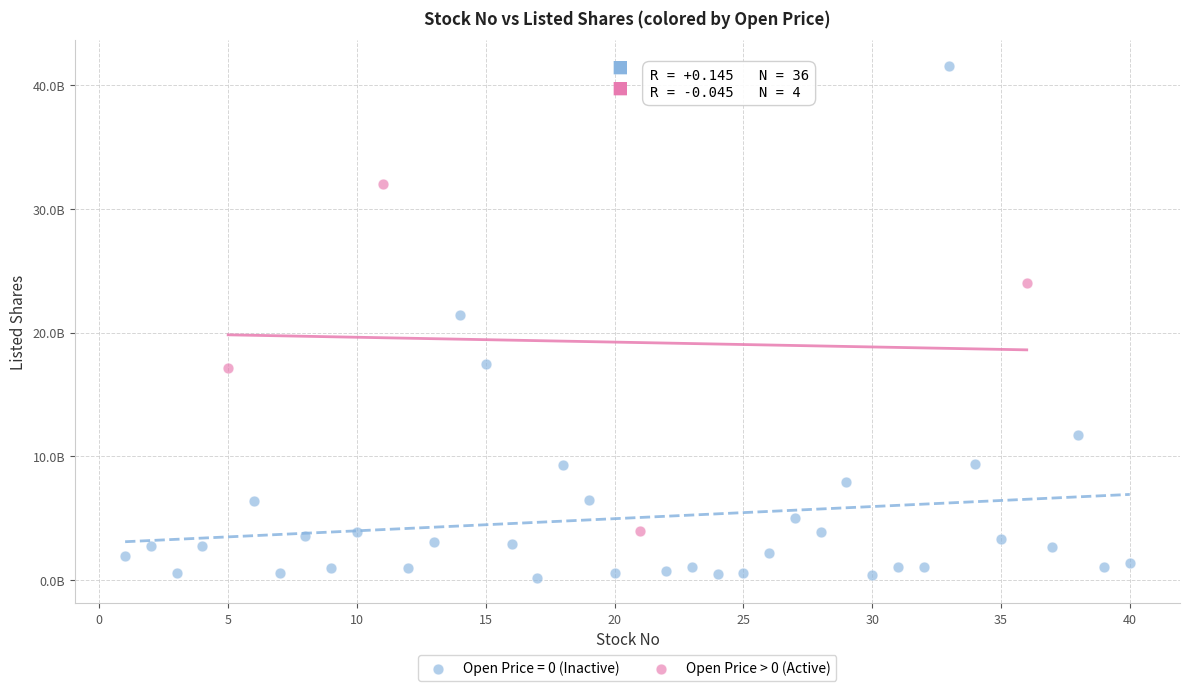

What are all the series names shown in the legend?

Open Price = 0 (Inactive), Open Price > 0 (Active)